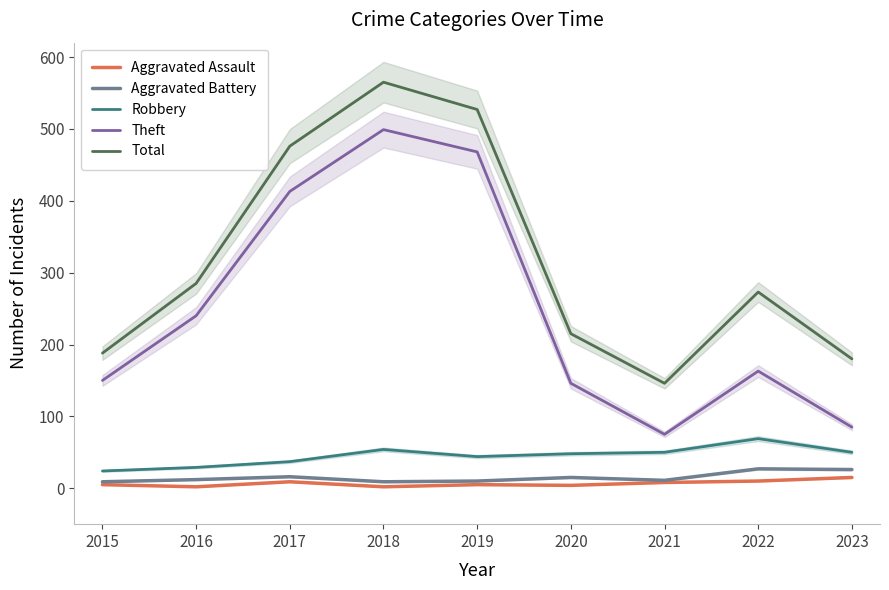

True or false: Theft and Robbery intersect in this chart.

False